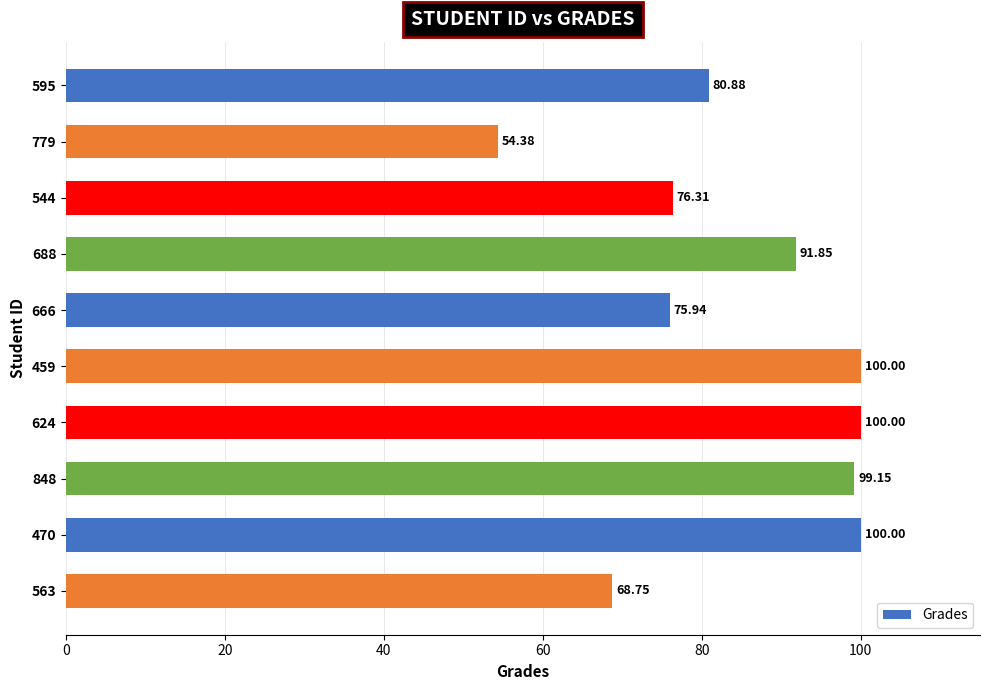

What is the difference between the maximum and minimum values?

45.6